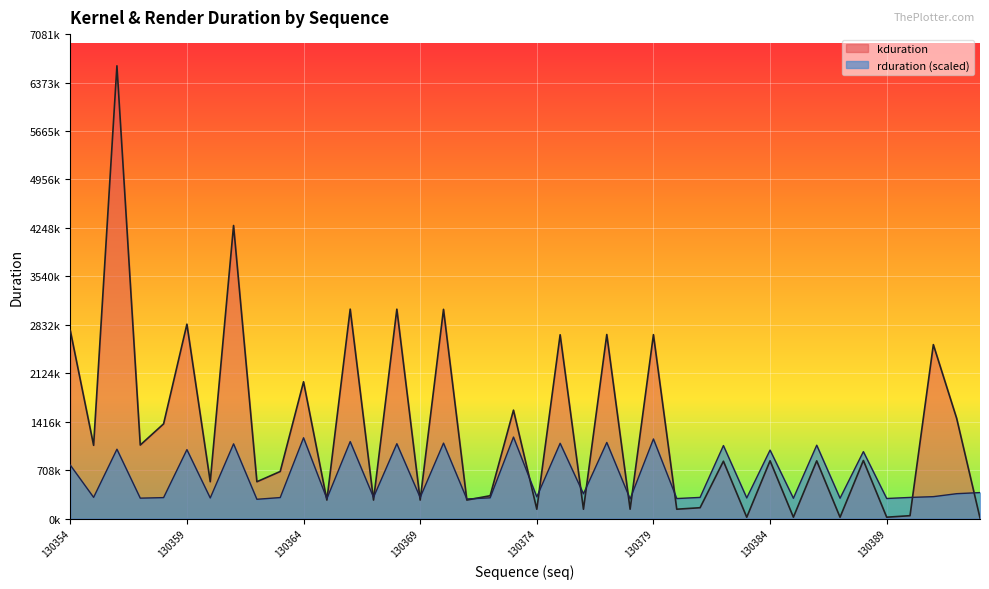

What are all the series names shown in the legend?

kduration, rduration (scaled)